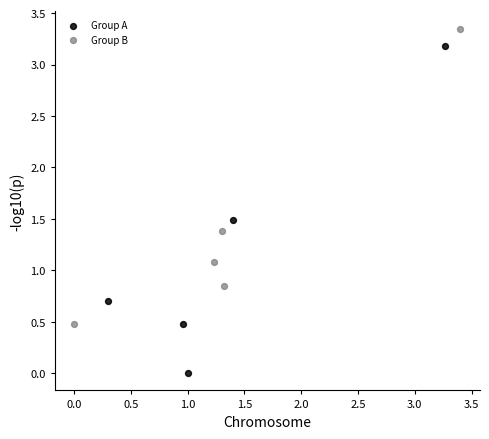

Which series contains the highest Y value?

Group B